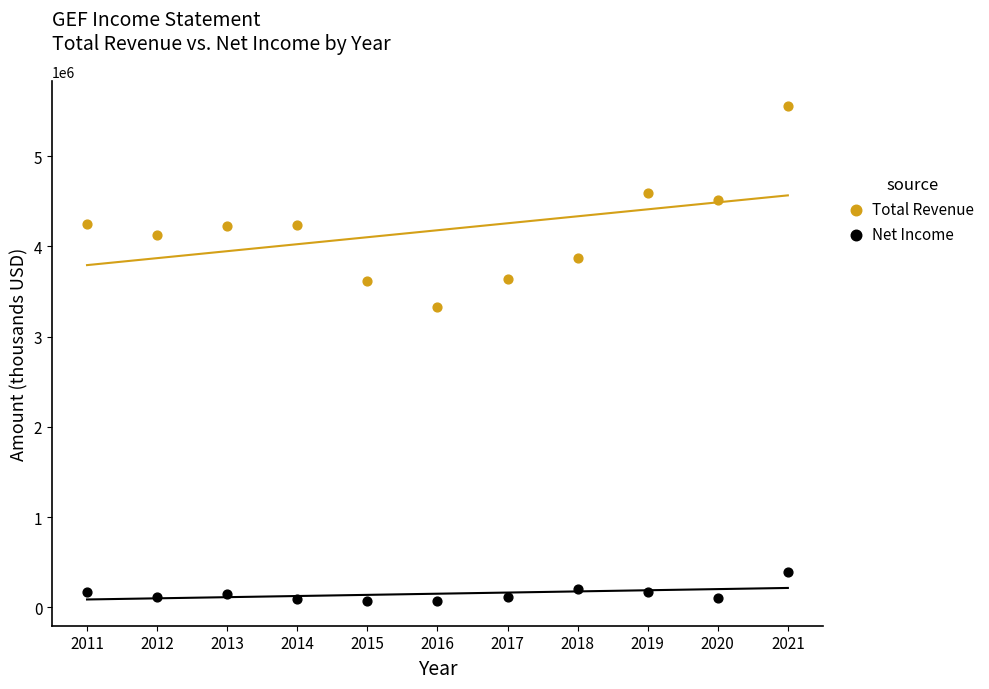

What are all the series names shown in the legend?

Total Revenue, Net Income